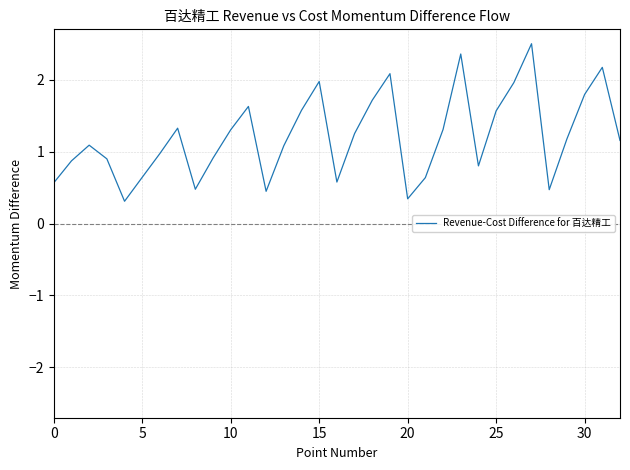

How many interior local peaks (higher than both neighbors) does the data have?

8